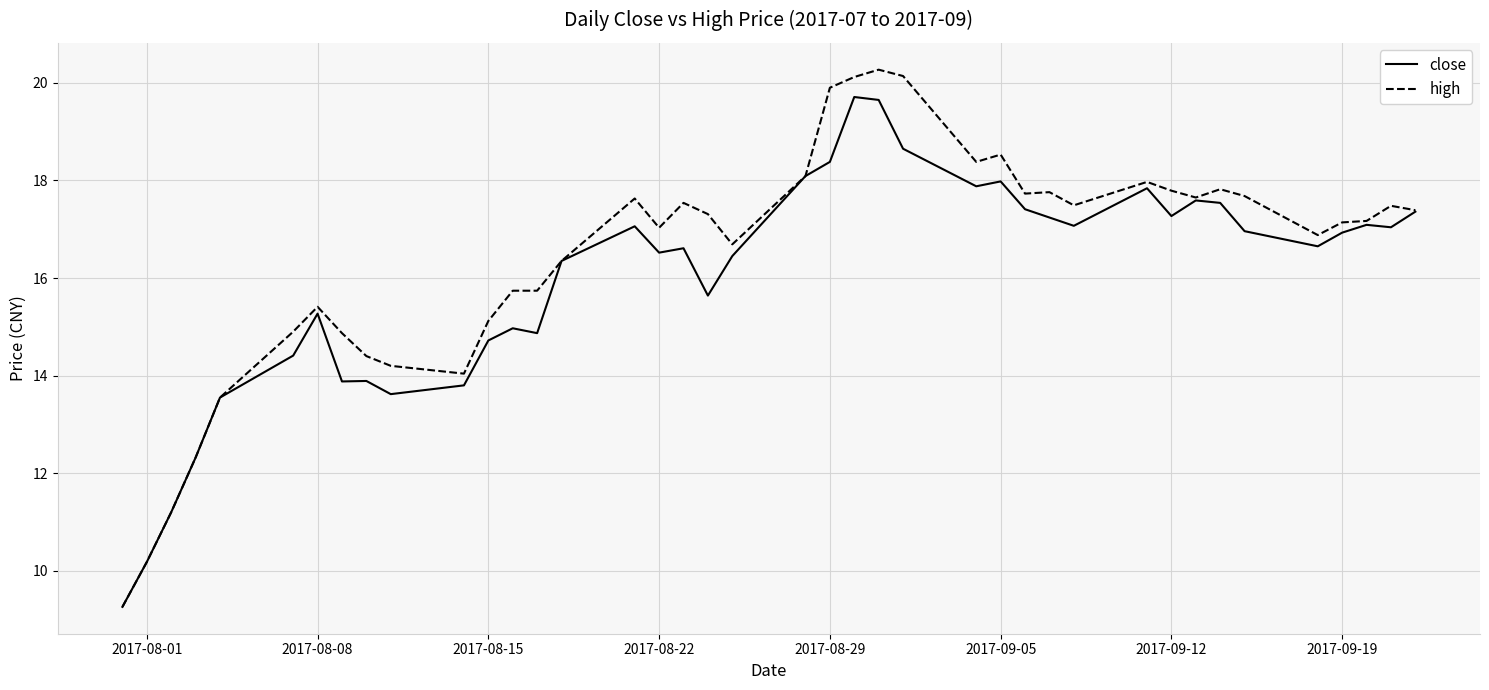

Which series has the widest spread of values?

high